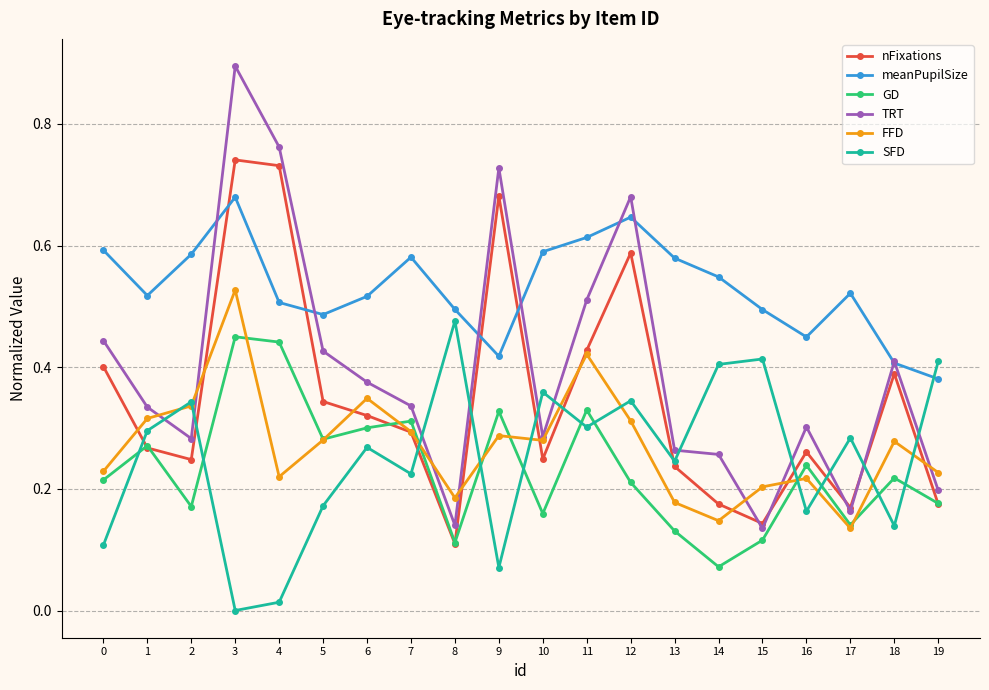

True or false: meanPupilSize has more than 1 points higher than both neighbors.

True